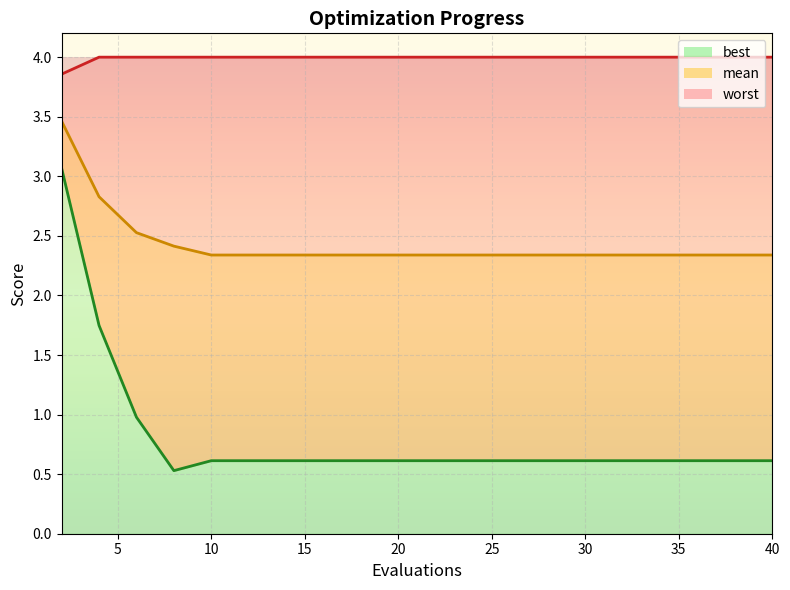

At 38, list the series in order from largest to smallest.

worst, mean, best